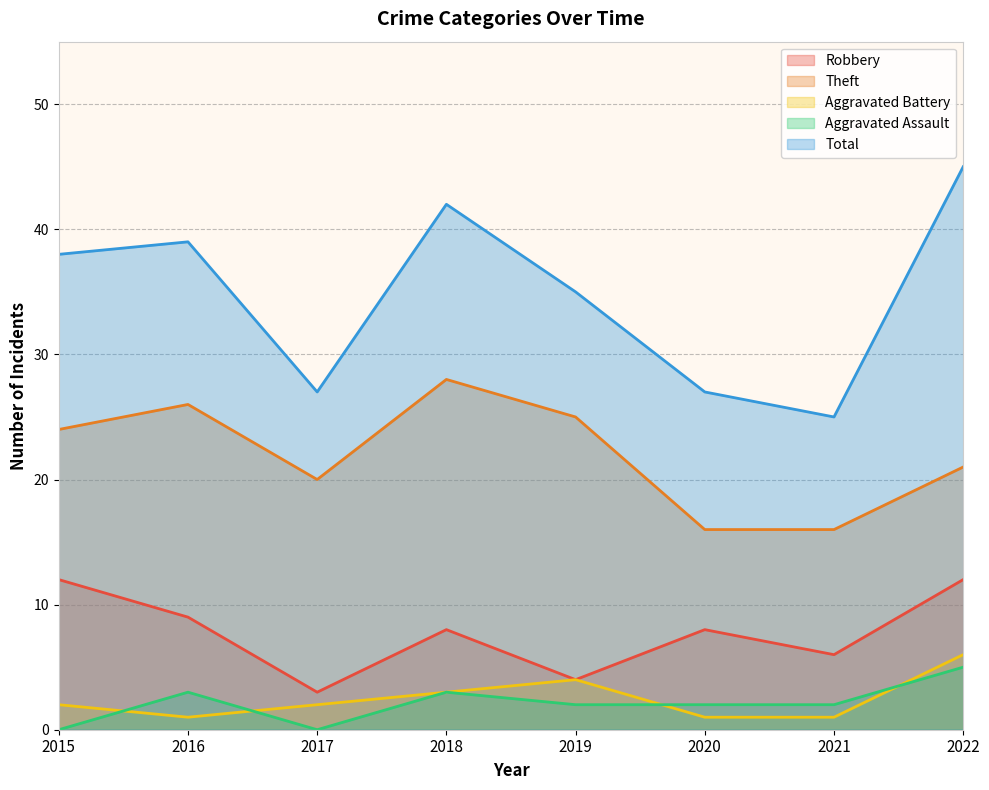

True or false: Aggravated Assault and Robbery cross at least once.

False